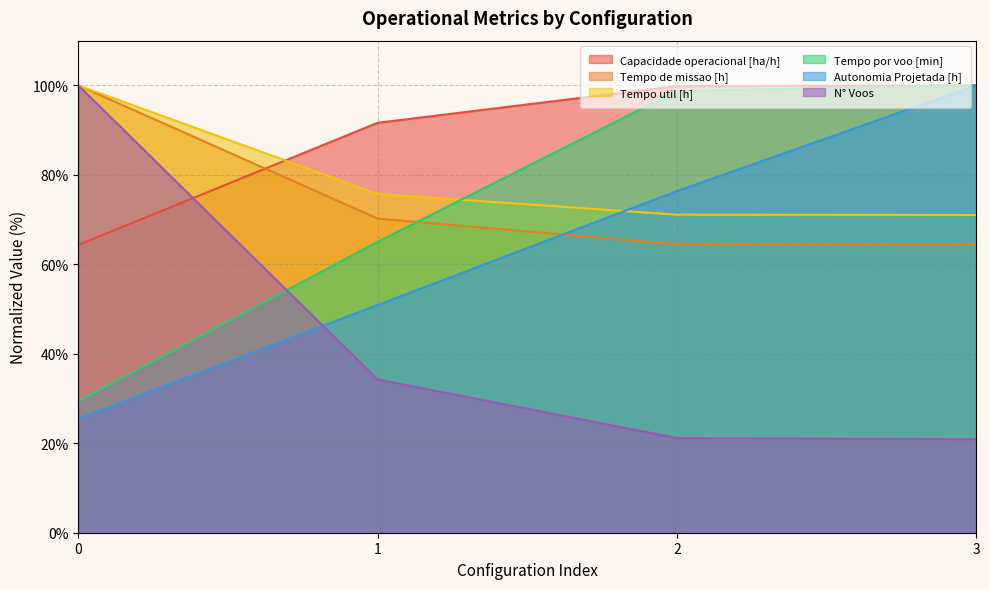

Is the value of Tempo por voo [min] at 3 greater than the value of Tempo de missao [h] at 1?

Yes